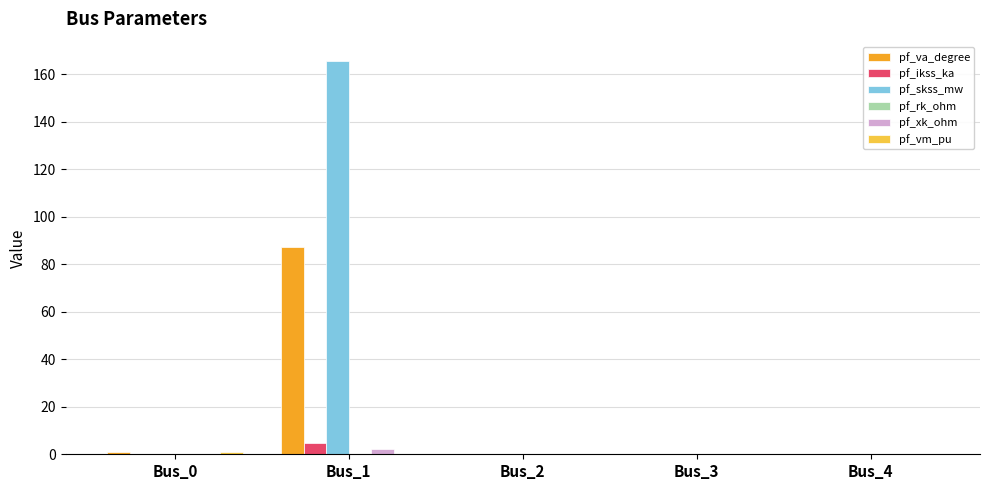

At which category is the sum across all series the highest?

Bus_1